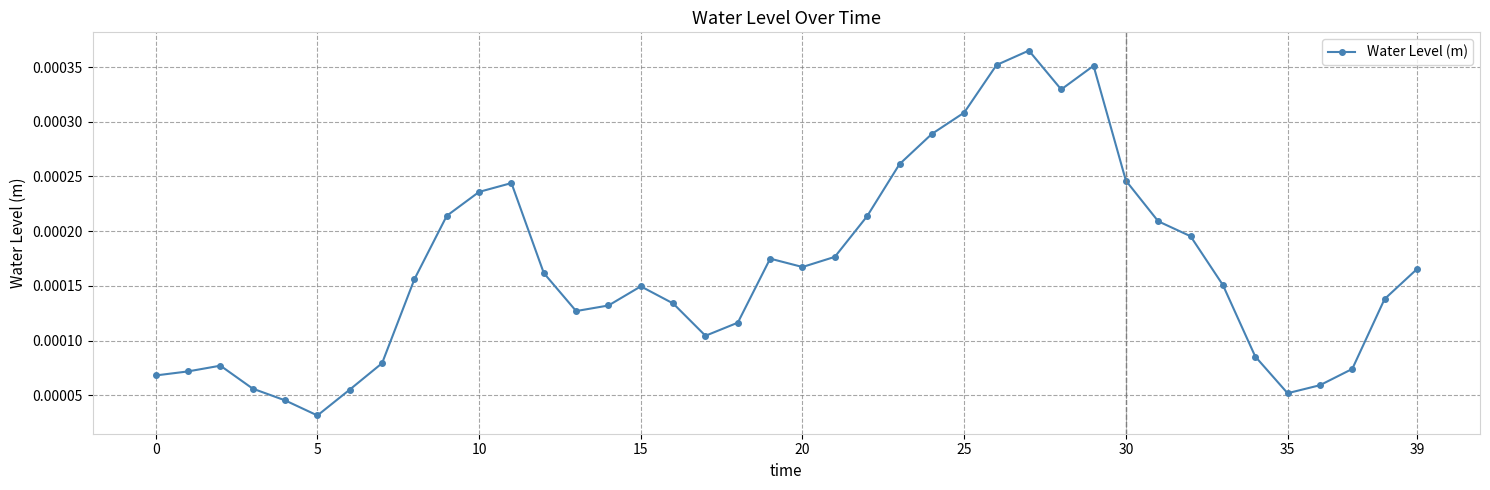

How many categories are shown in the chart?

40